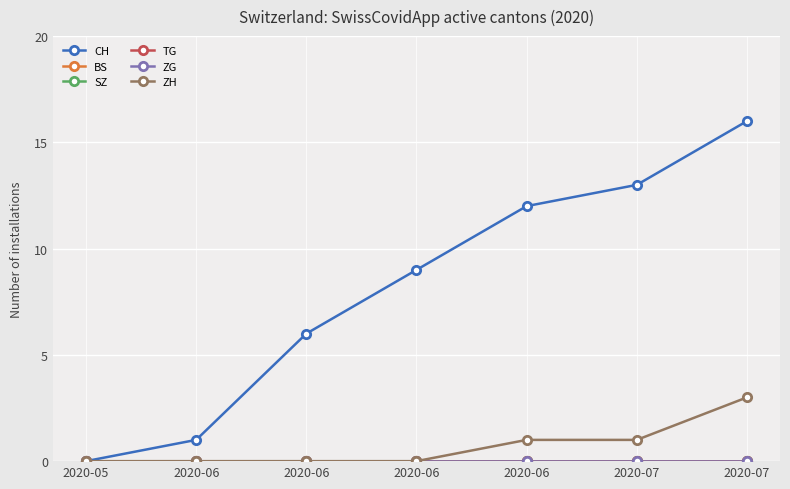

Which series has the largest total across all categories?

CH